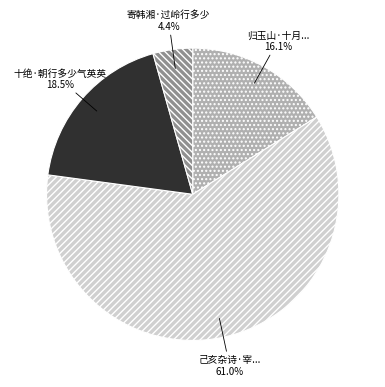

Is there any slice that represents more than half of the pie?

Yes